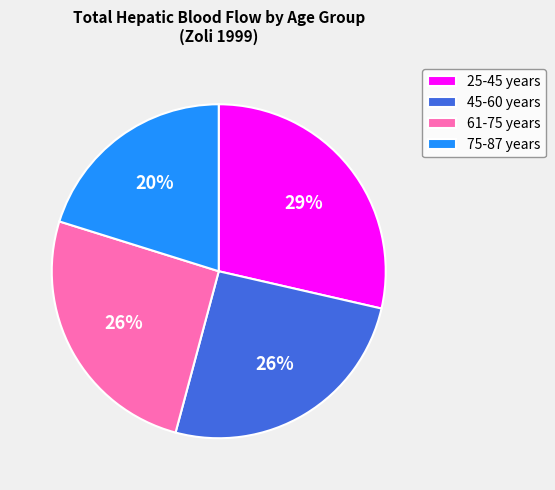

To the nearest percent, what percentage of the pie is 75-87 years?

20%